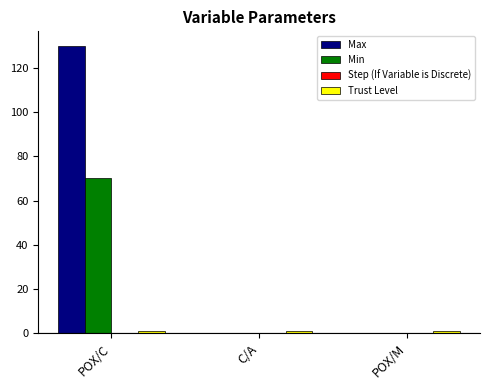

At which category is the sum across all series the highest?

POX/C